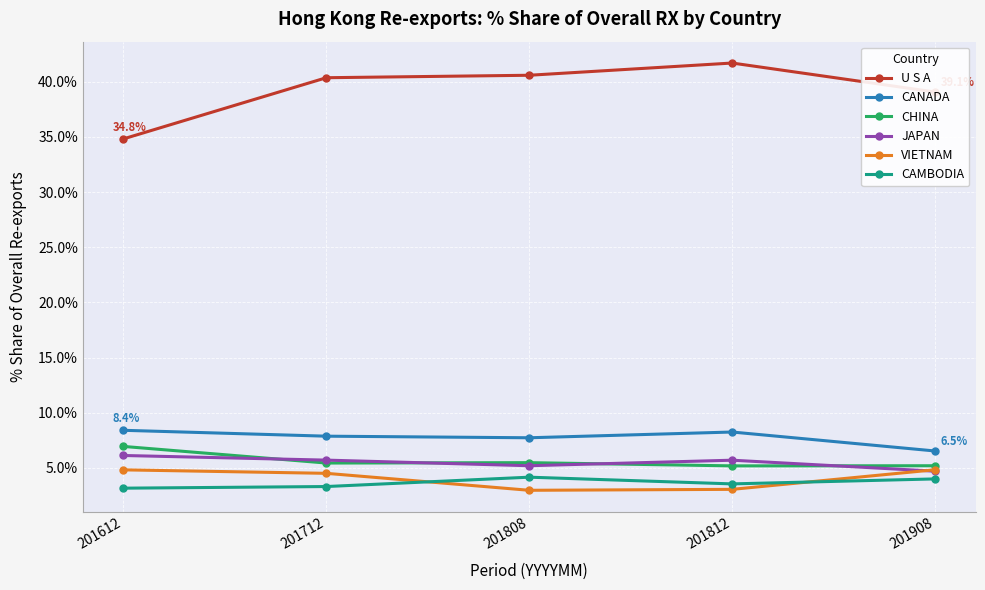

Is it true that U S A equals 59.1 at 201612?

False